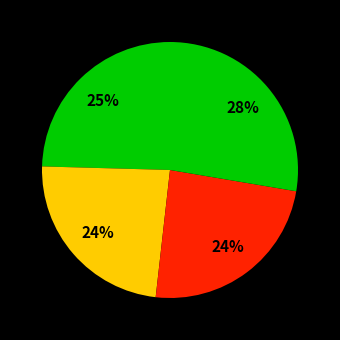

How many segments does this pie chart have?

4